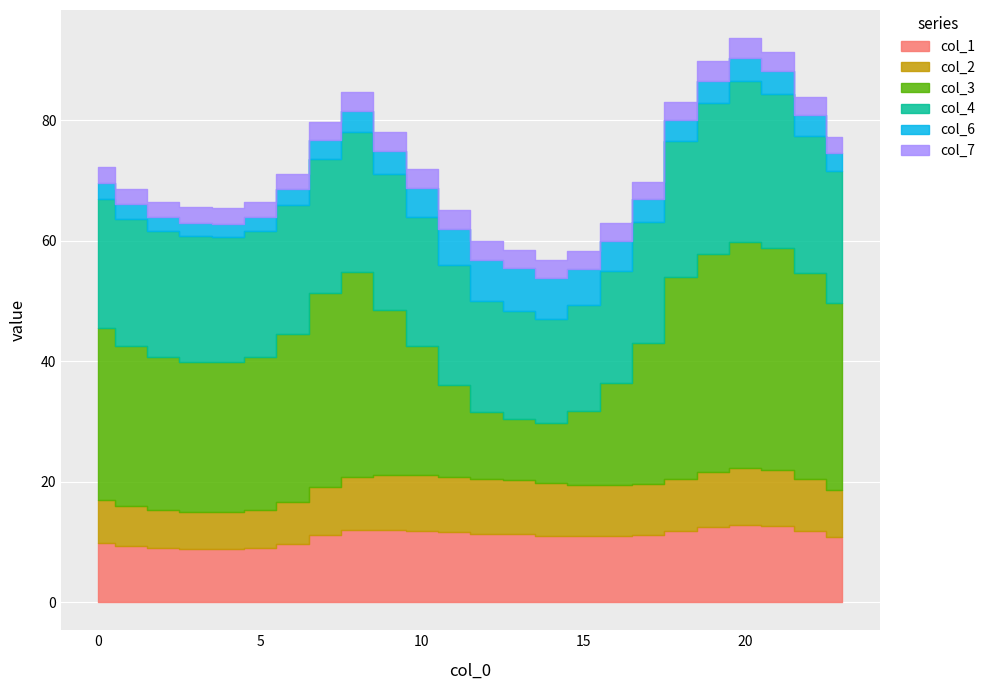

Reading left to right, transcribe all the data shown in this chart.

col_1: 0=9.9	1=9.3	2=8.9	3=8.8	4=8.8	5=8.9	6=9.7	7=11.1	8=11.9	9=12.0	10=11.9	11=11.6	12=11.3	13=11.3	14=11.0	15=10.9	16=11.0	17=11.2	18=11.8	19=12.4	20=12.7	21=12.5	22=11.8	23=10.8
col_2: 0=7.1	1=6.6	2=6.3	3=6.2	4=6.2	5=6.3	6=6.9	7=8.1	8=8.8	9=9.1	10=9.2	11=9.2	12=9.1	13=9.1	14=8.8	15=8.6	16=8.5	17=8.4	18=8.6	19=9.1	20=9.5	21=9.3	22=8.6	23=7.8
col_3: 0=28.5	1=26.7	2=25.5	3=25.0	4=24.9	5=25.5	6=27.9	7=32.1	8=34.1	9=27.4	10=21.4	11=15.3	12=11.0	13=10.0	14=9.9	15=12.2	16=17.0	17=23.4	18=33.5	19=36.3	20=37.6	21=36.9	22=34.2	23=31.0
col_4: 0=21.3	1=21.0	2=20.9	3=20.8	4=20.7	5=20.9	6=21.4	7=22.4	8=23.3	9=22.5	10=21.5	11=19.9	12=18.5	13=18.0	14=17.3	15=17.6	16=18.6	17=20.0	18=22.6	19=25.0	20=26.7	21=25.7	22=22.9	23=21.9
col_6: 0=2.7	1=2.5	2=2.3	3=2.3	4=2.3	5=2.3	6=2.6	7=3.1	8=3.5	9=3.9	10=4.8	11=6.0	12=6.8	13=7.0	14=6.7	15=6.0	16=4.9	17=3.8	18=3.4	19=3.7	20=3.8	21=3.8	22=3.4	23=3.0
col_7: 0=2.6	1=2.5	2=2.6	3=2.6	4=2.6	5=2.6	6=2.6	7=2.9	8=3.1	9=3.1	10=3.1	11=3.1	12=3.1	13=3.1	14=3.0	15=2.9	16=2.9	17=2.9	18=3.0	19=3.2	20=3.3	21=3.2	22=3.0	23=2.8